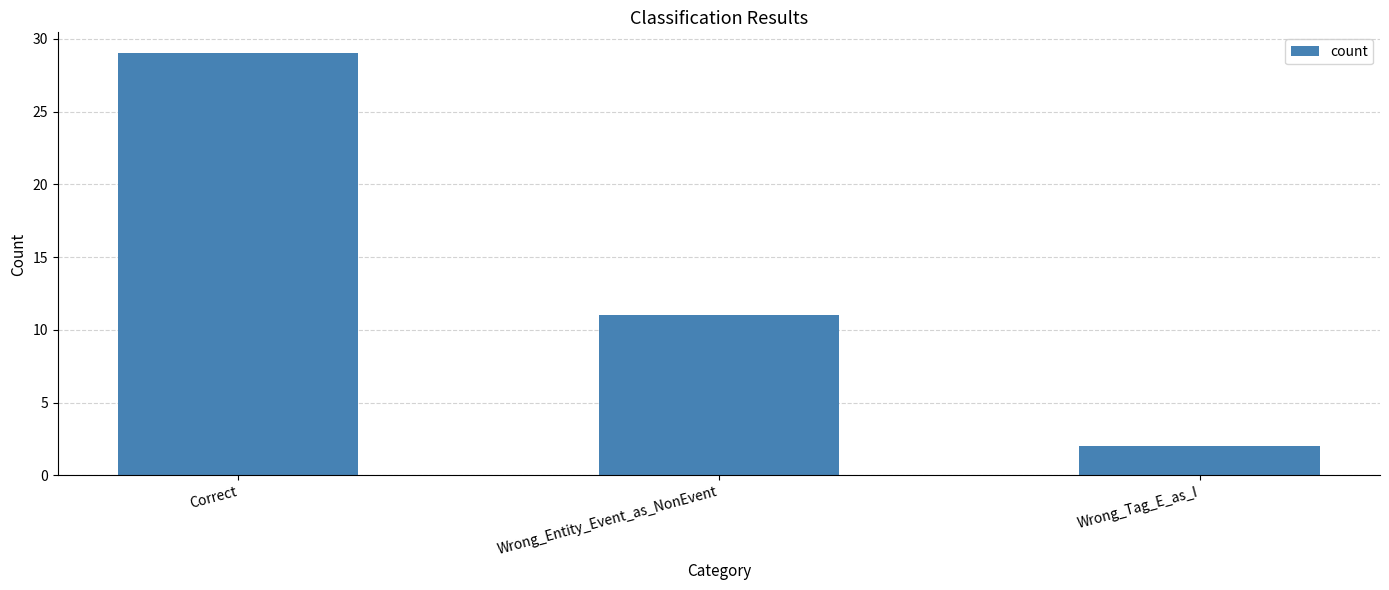

List the labels in order of value, smallest first.

Wrong_Tag_E_as_I, Wrong_Entity_Event_as_NonEvent, Correct